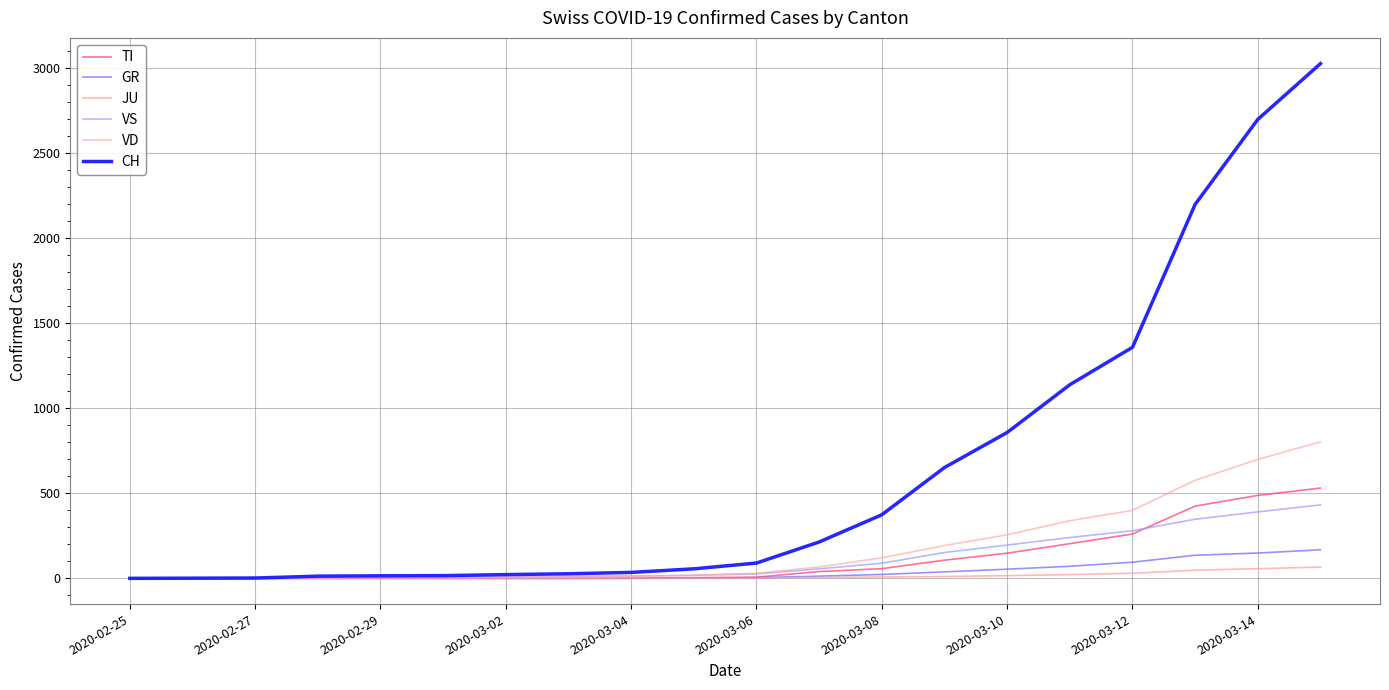

What is the maximum value for JU?

66